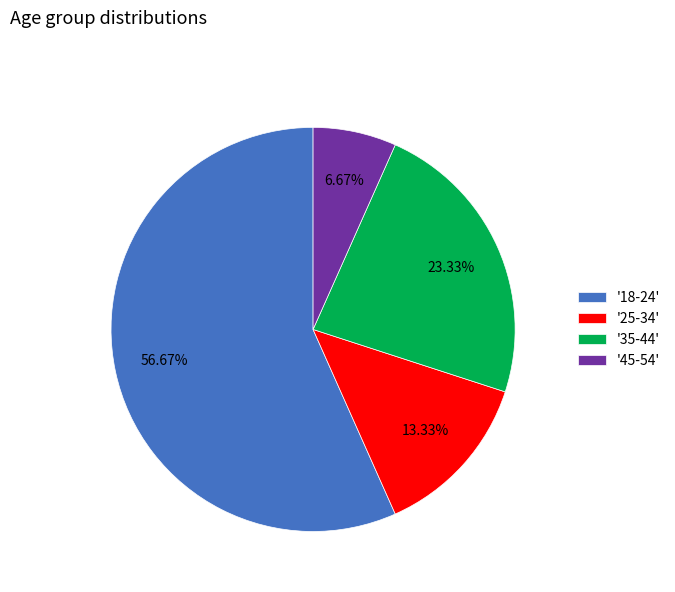

What is the ratio of the value at '45-54' to the value at '35-44'?

0.3